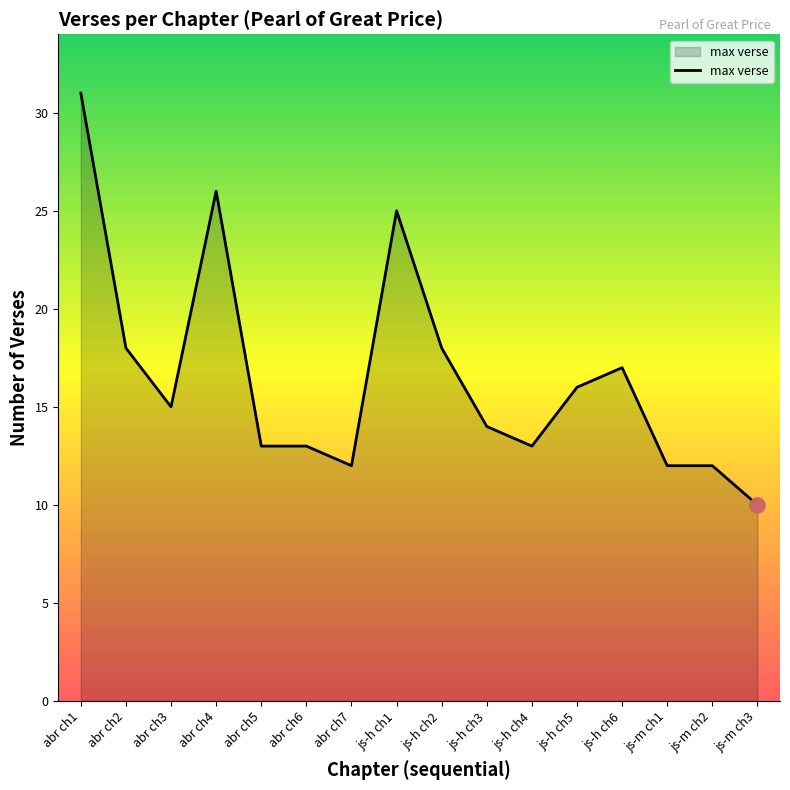

What is the ratio of the value at abr ch2 to the value at js-h ch3?

1.3